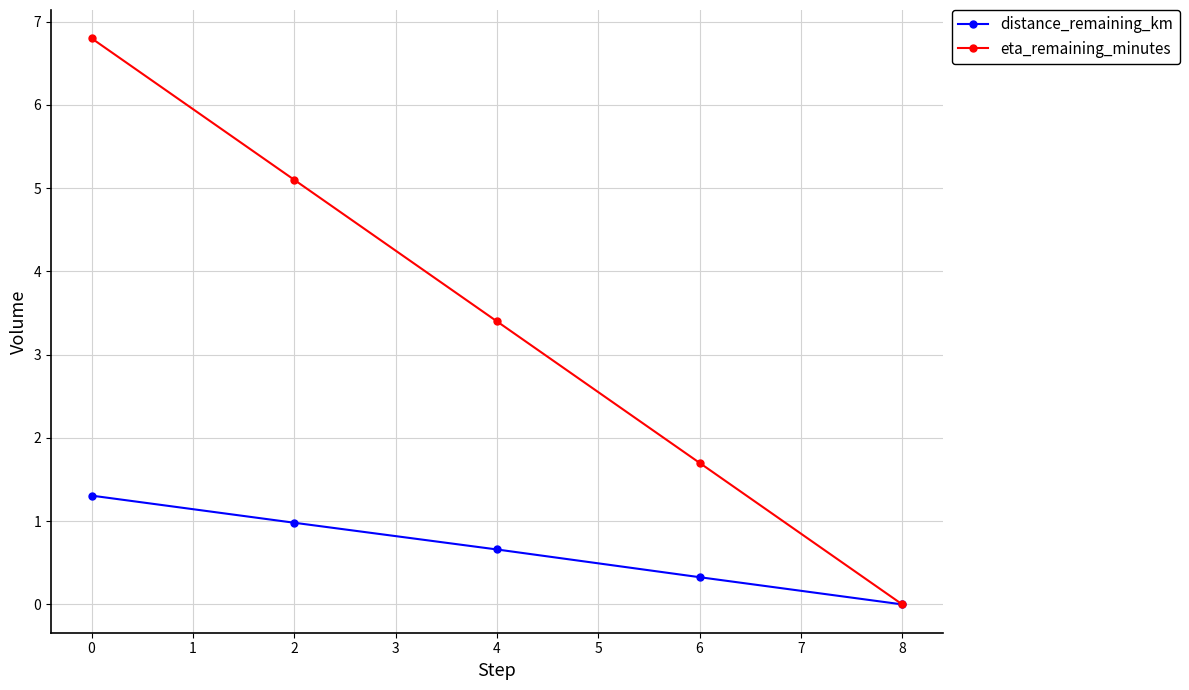

List the series in order of their peak value, lowest first.

distance_remaining_km, eta_remaining_minutes